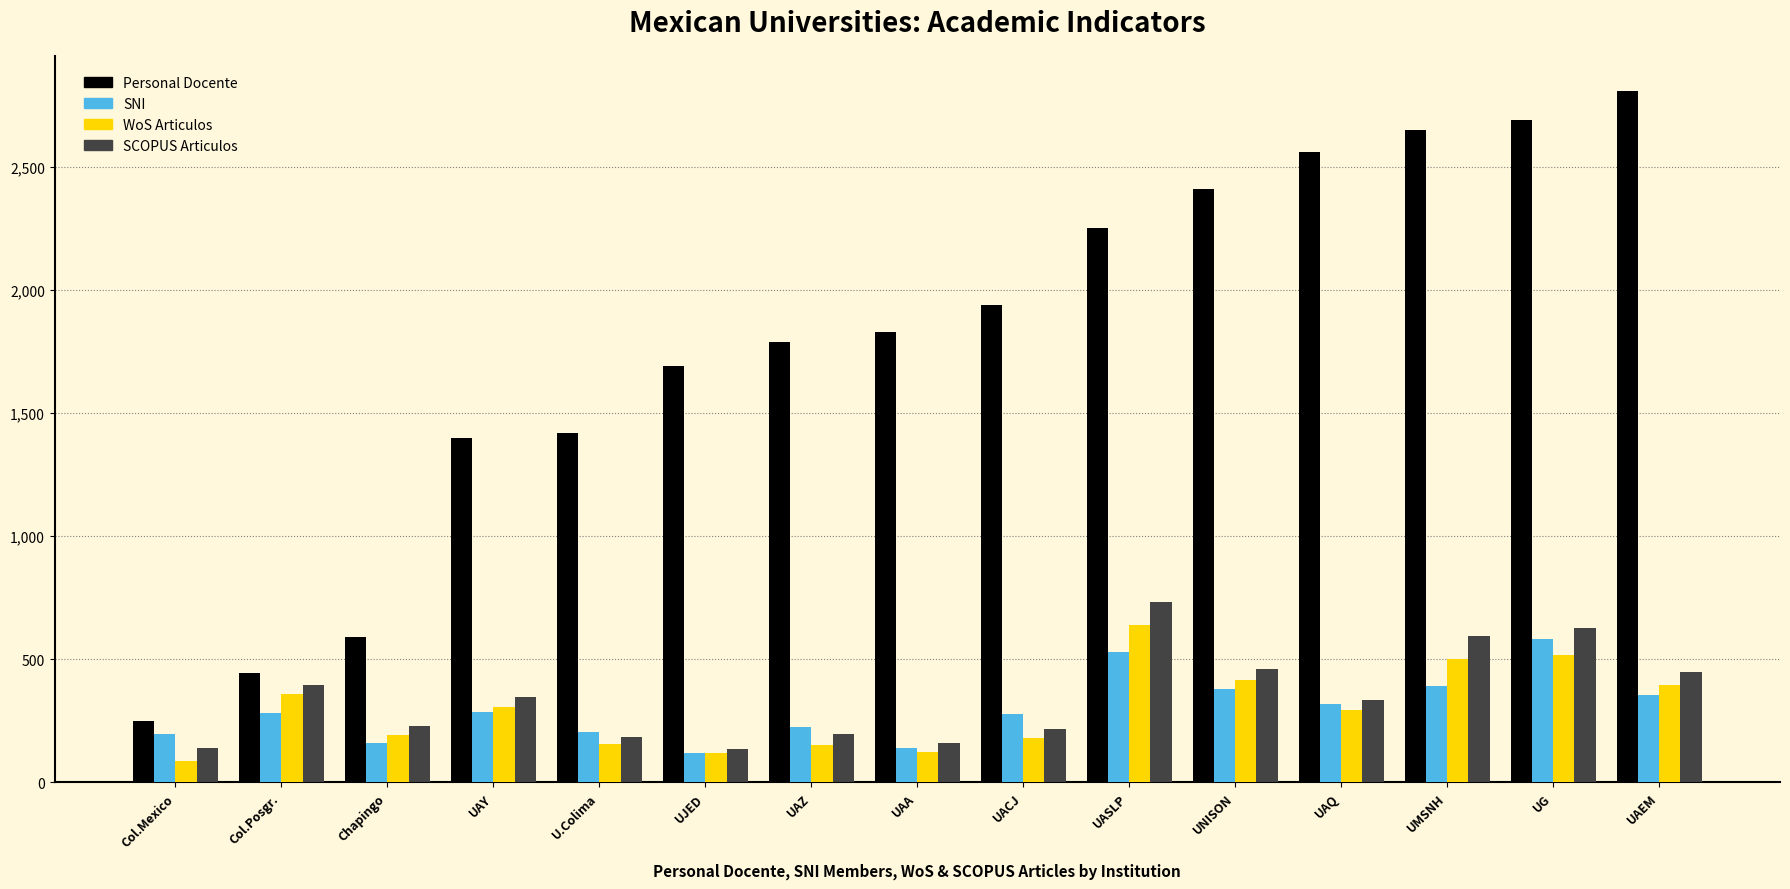

What is the minimum value shown in the chart?

87